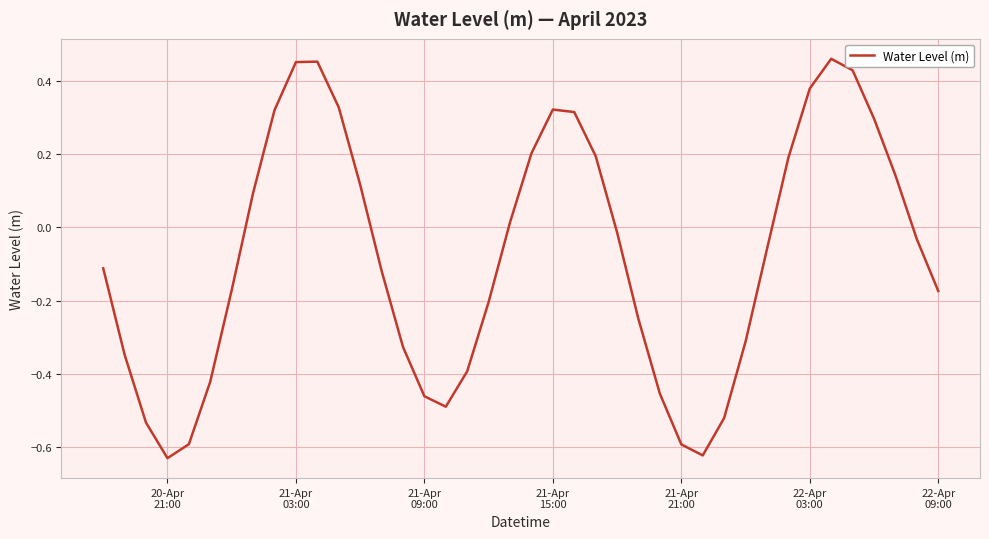

What is the difference between the maximum and minimum values?

1.1